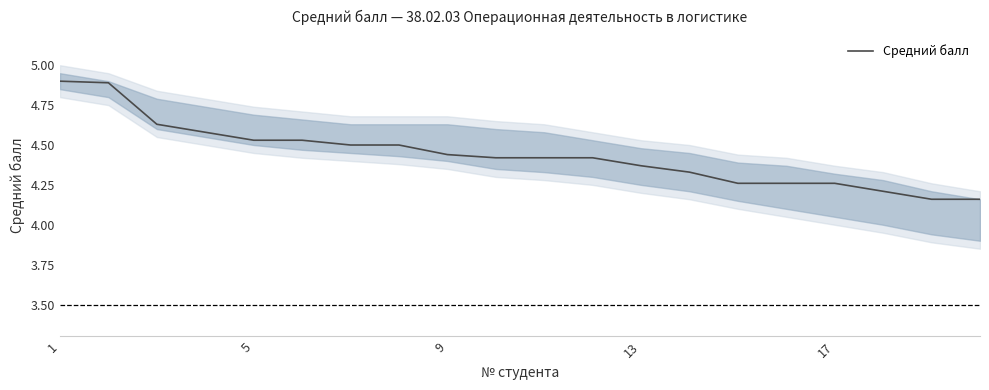

What is the label of the 1st point from the left?

1